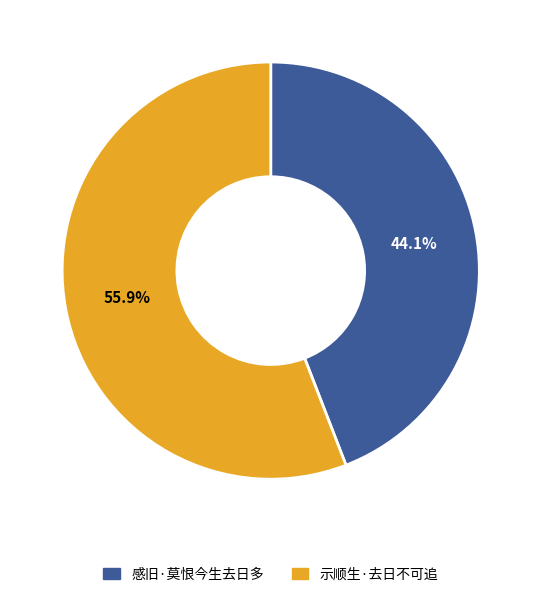

The 感旧·莫恨今生去日多 slice represents 44% of the pie. True or false?

True